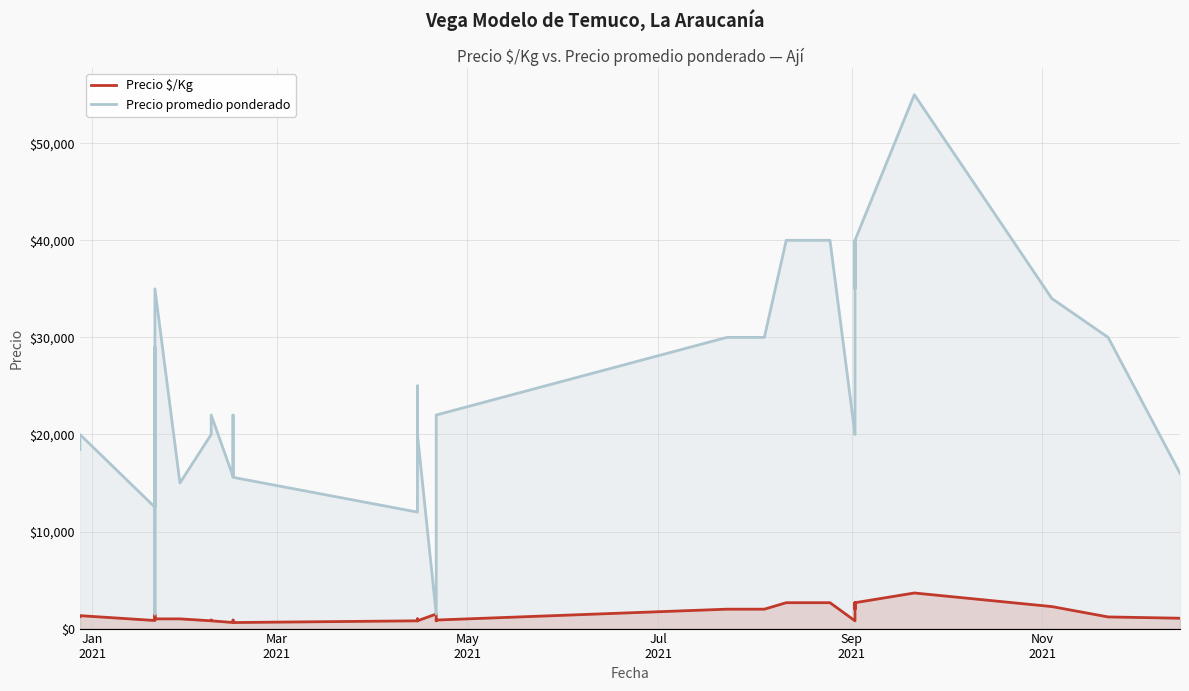

What is the difference between the maximum and minimum values in the Precio promedio ponderado series?

53500